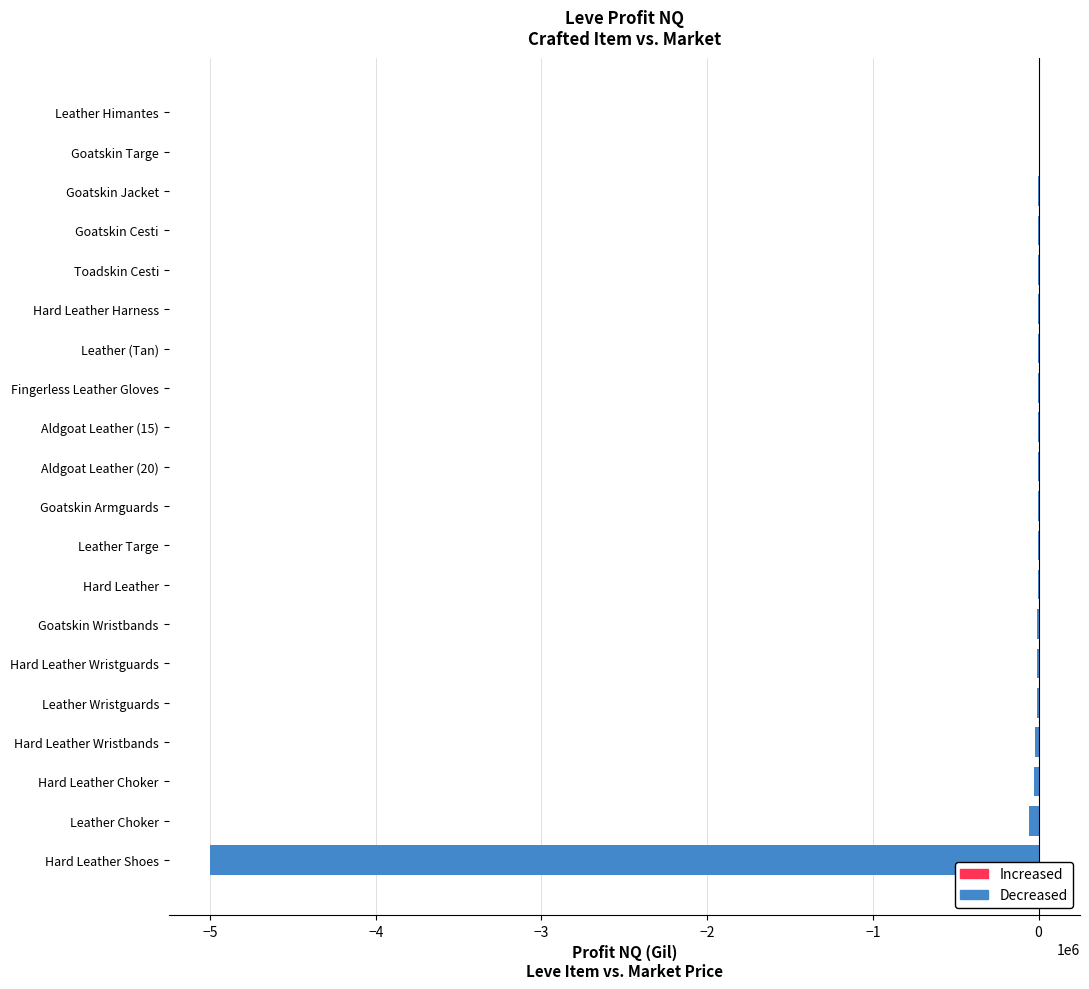

The value of Increased at Leather (Tan) is 0.0. True or false?

True